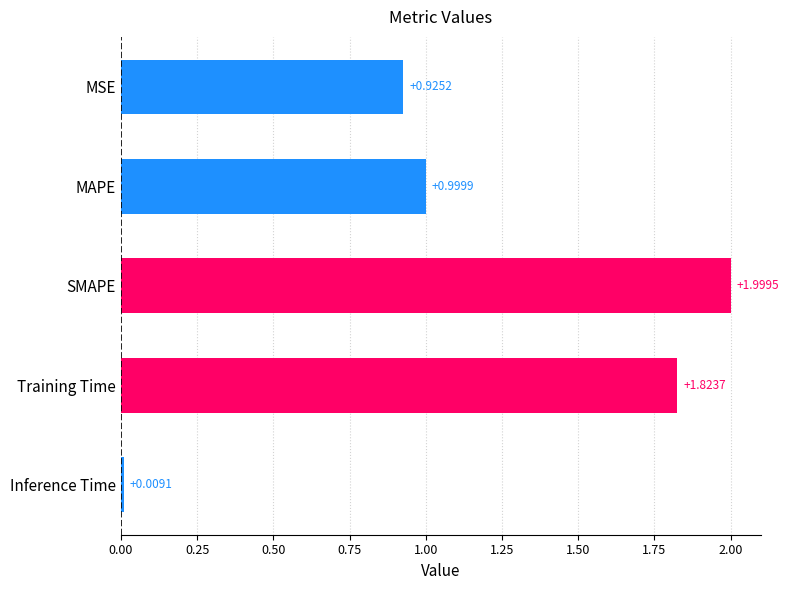

What is the label of the 3rd bar from the top?

SMAPE